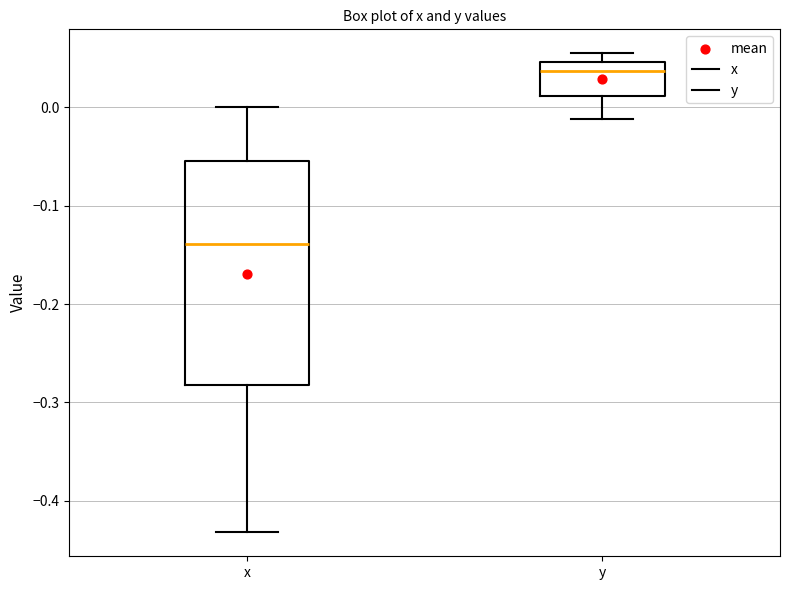

Where does the lower whisker of the box for x end on the y-axis? The values are not printed on the chart, so give them approximately, as read against the axis.

-0.43